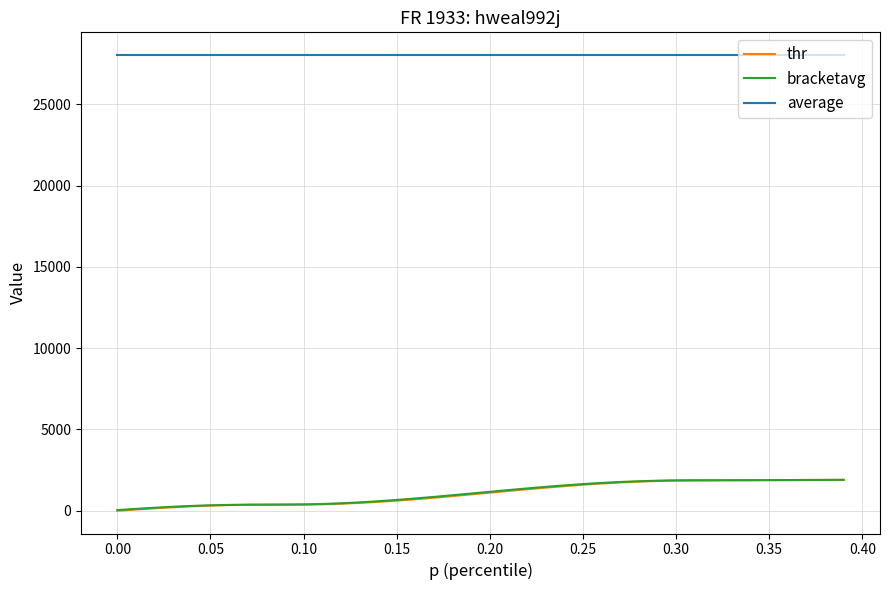

What is the minimum value for average?

28026.6